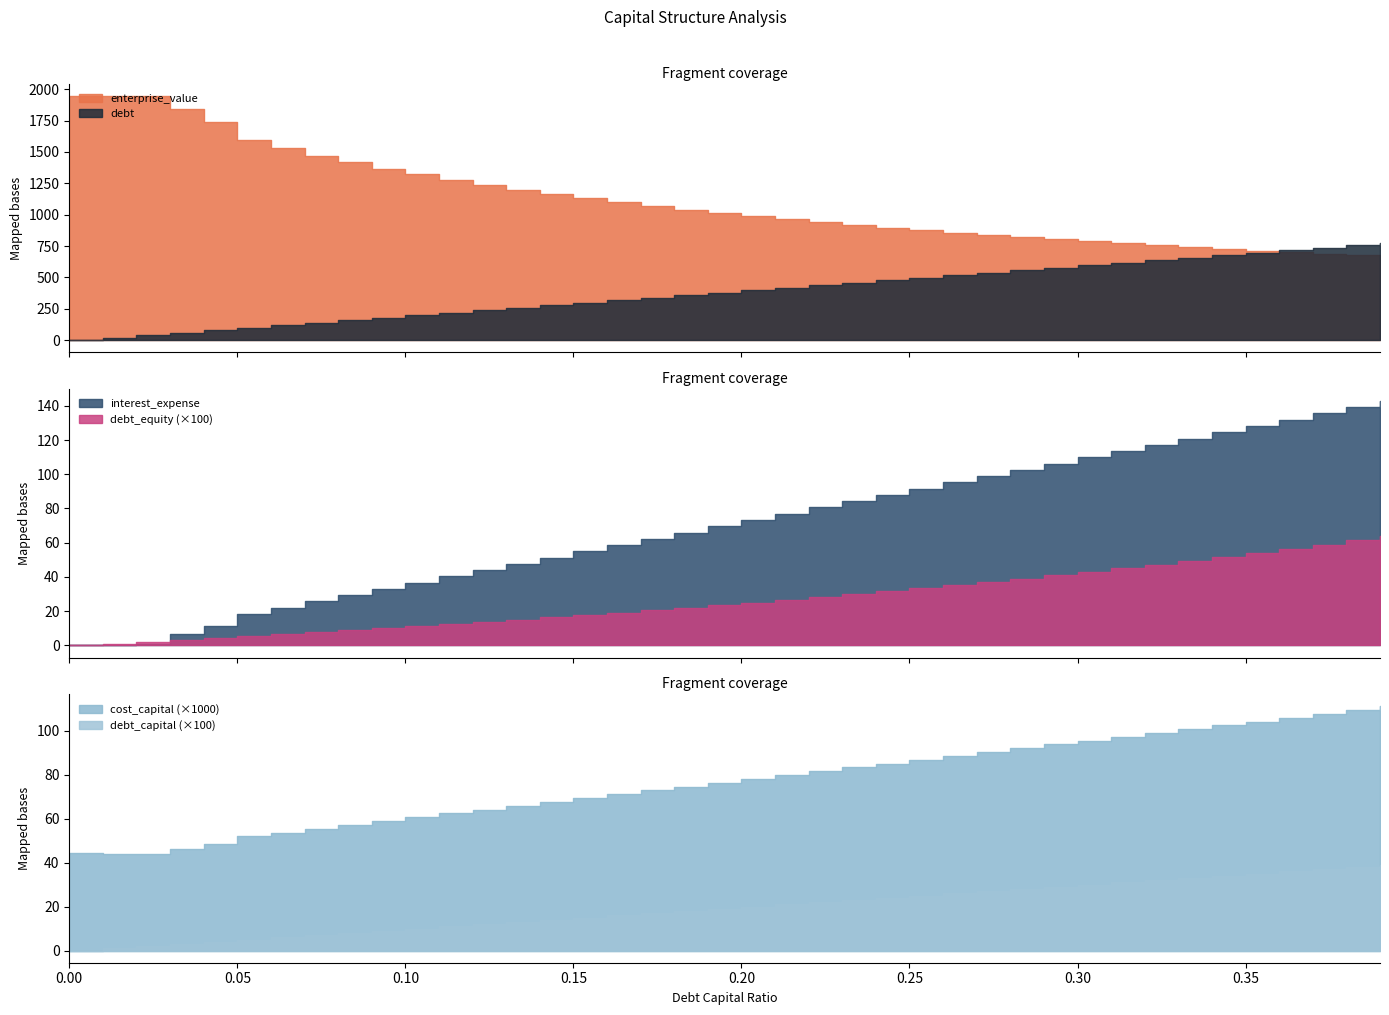

The value of enterprise_value at 0.3 is 502.0. True or false?

False